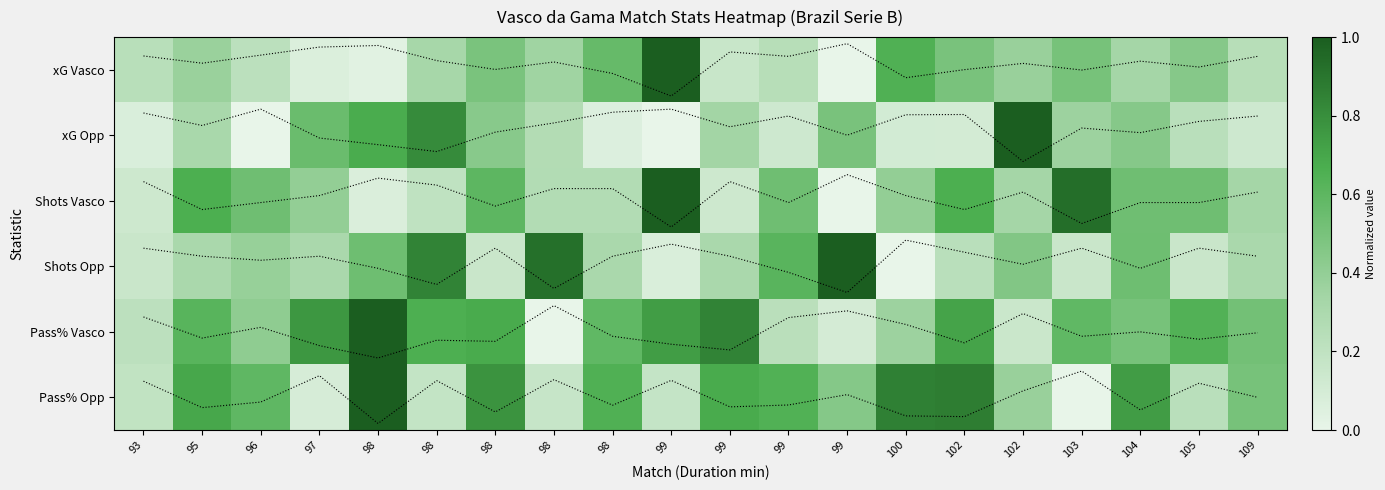

List the labels in order of Shots Opp value, largest first.

99, 98, 98, 99, 98, 104, 102, 96, 95, 97, 98, 99, 109, 102, 93, 98, 103, 105, 99, 100